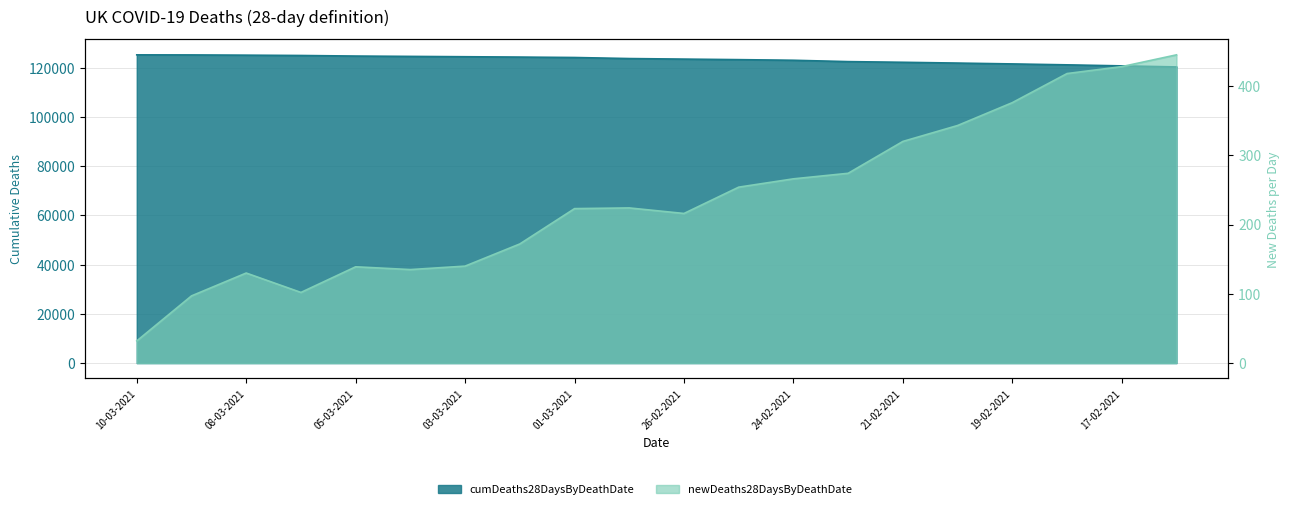

At how many categories does at least one series exceed 45205?

20